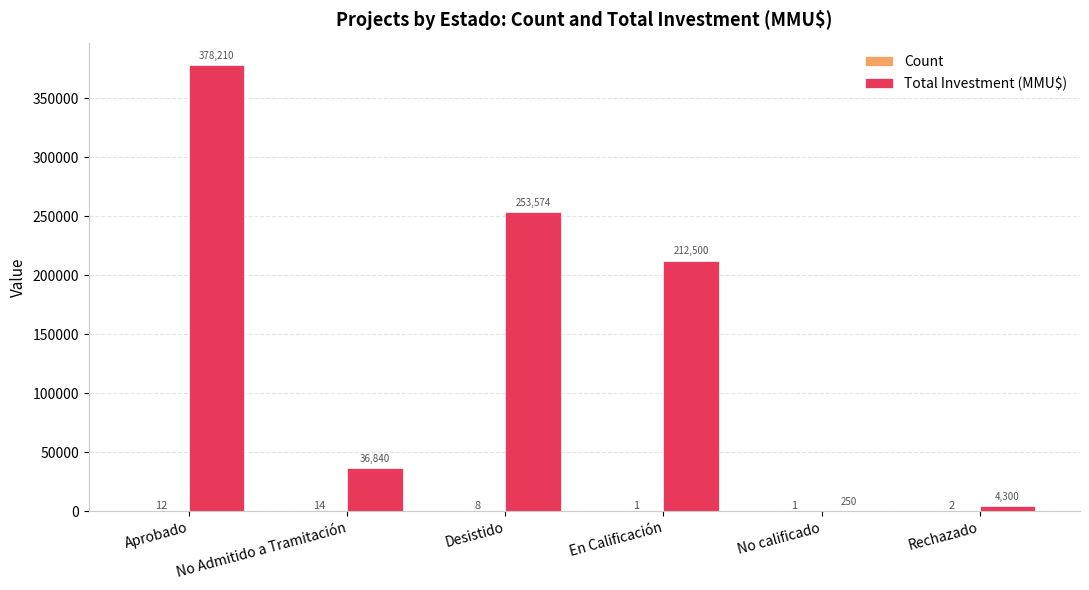

Read the Total Investment (MMU$) value at Aprobado, to the nearest 10.

378210